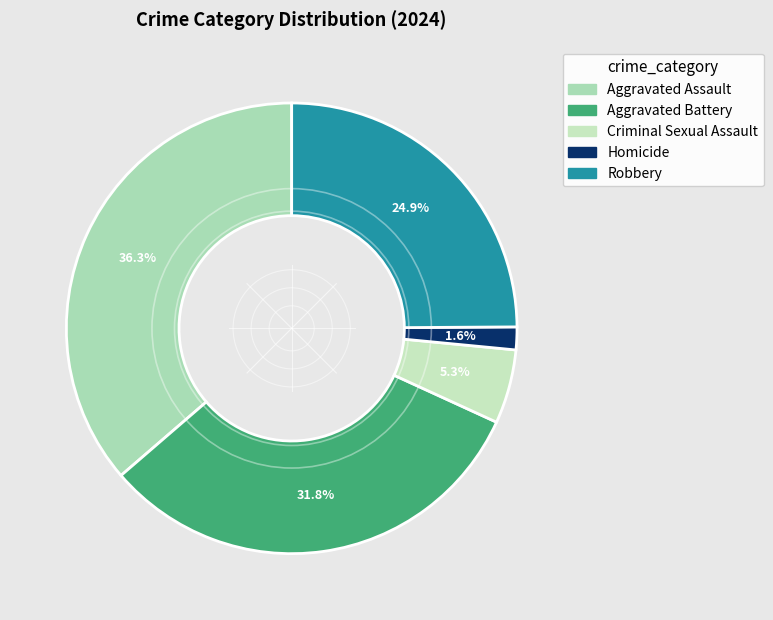

What is the change in value from Aggravated Assault to Robbery?

-28